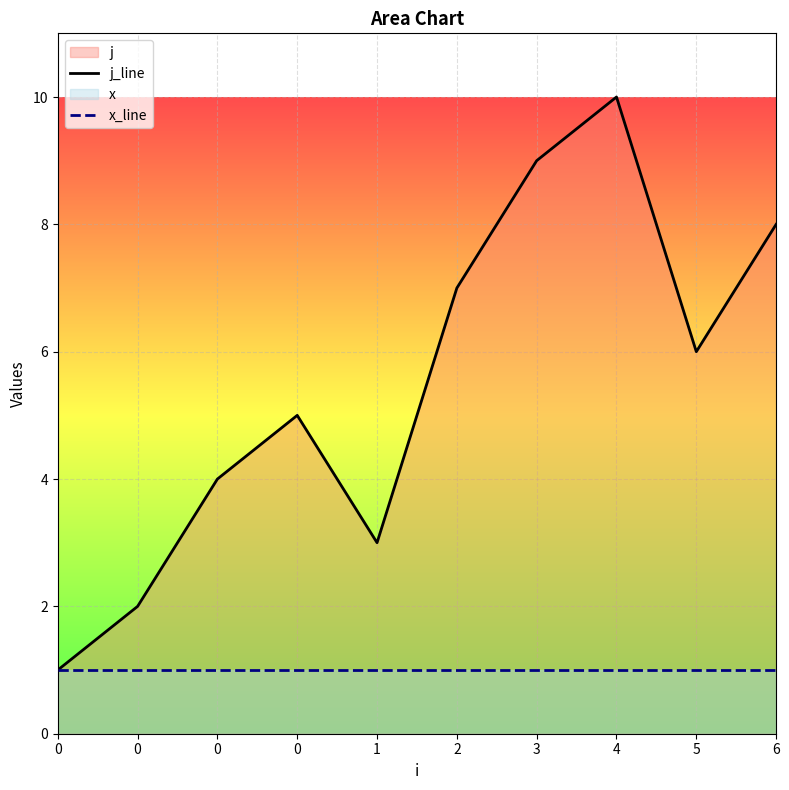

Which series changed the most between 0 and 1?

j_line